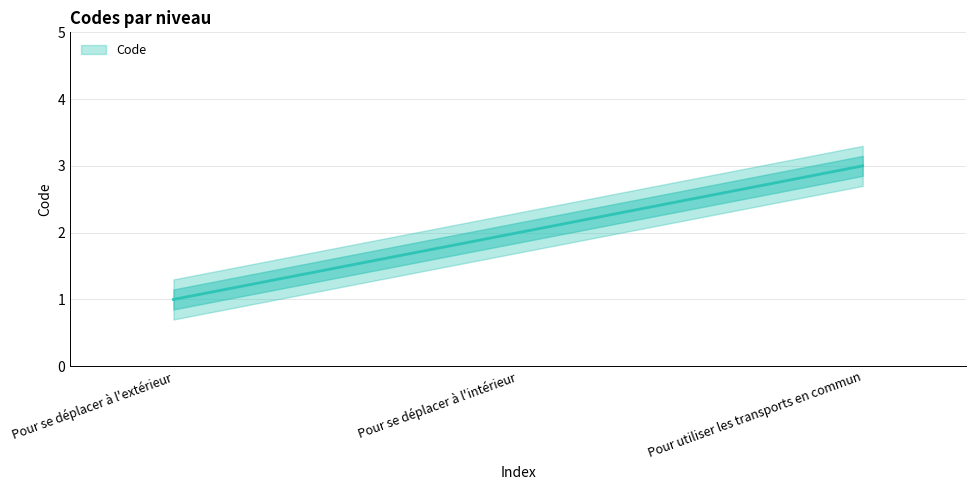

At which label is the value closest to 2?

Pour se déplacer à l'intérieur